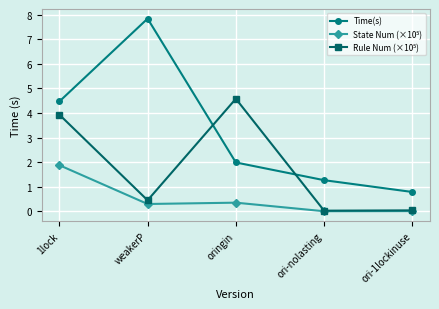

Which label corresponds to the largest value in the chart?

weakerP